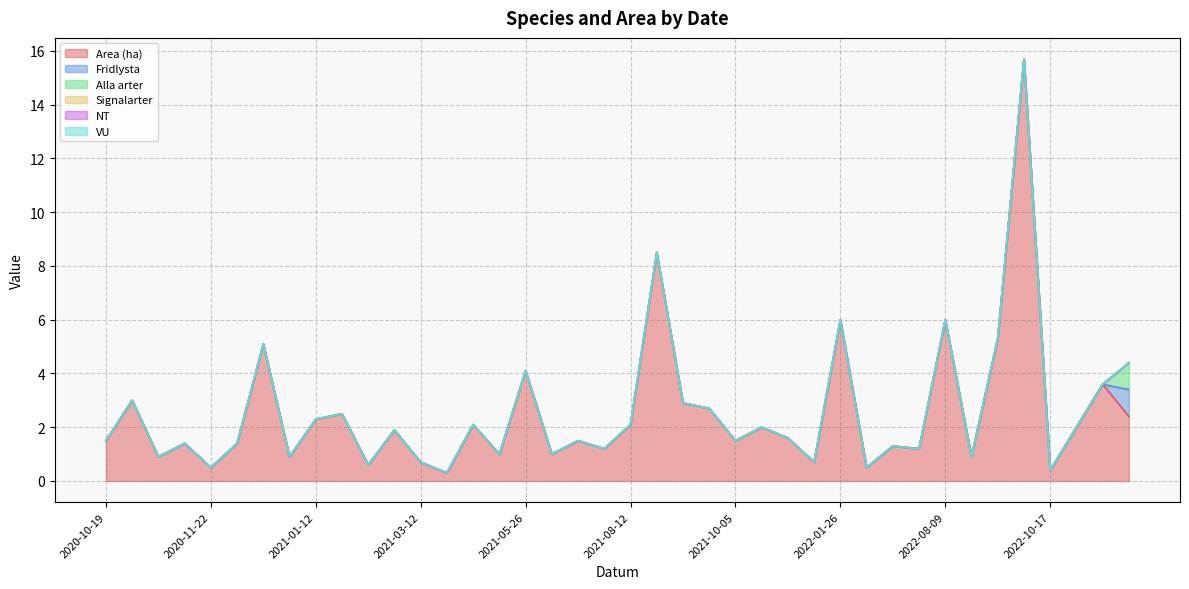

What are all the series names shown in the legend?

Area (ha), Fridlysta, Alla arter, Signalarter, NT, VU